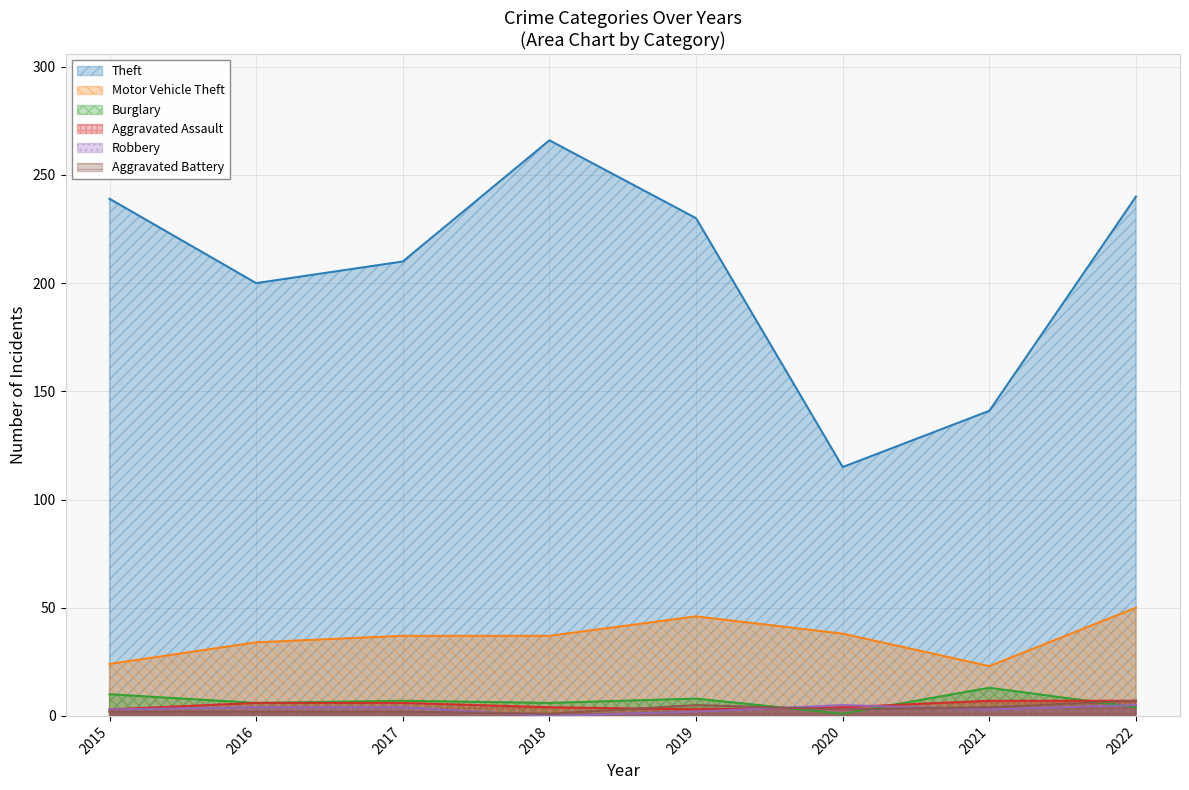

True or false: Motor Vehicle Theft has a value of 24 at 2015.

True